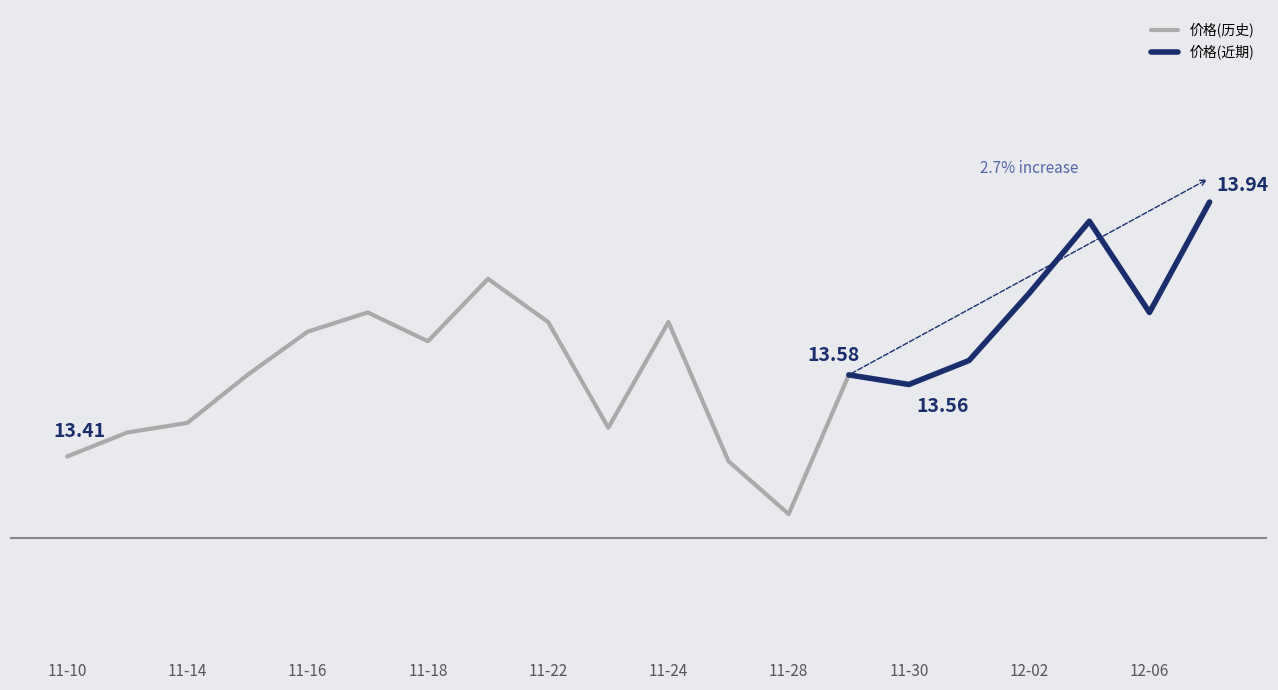

Reading left to right, transcribe all the data shown in this chart.

13.4	13.5	13.5	13.6	13.7	13.7	13.7	13.8	13.7	13.5	13.7	13.4	13.3	13.6	13.6	13.6	13.8	13.9	13.7	13.9